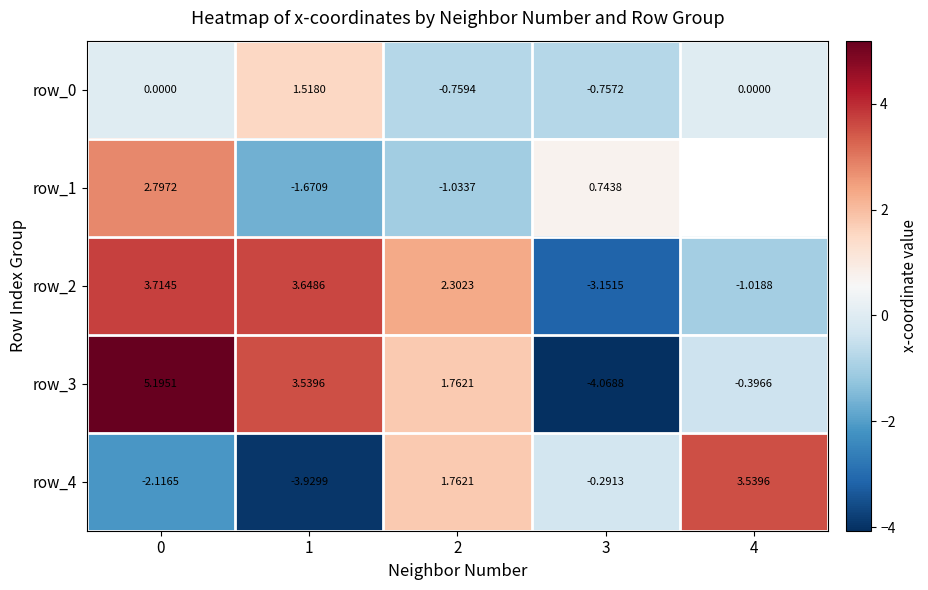

The row_4 series shows -2.1 at 0. True or false?

True